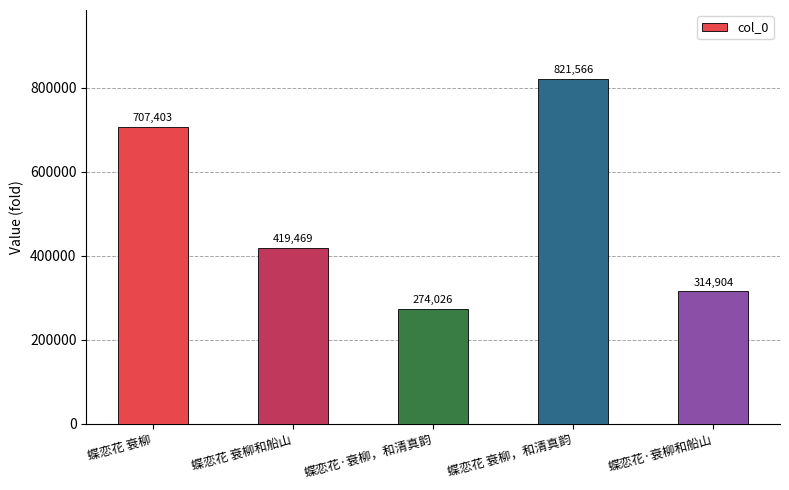

What is the smallest value displayed?

274026